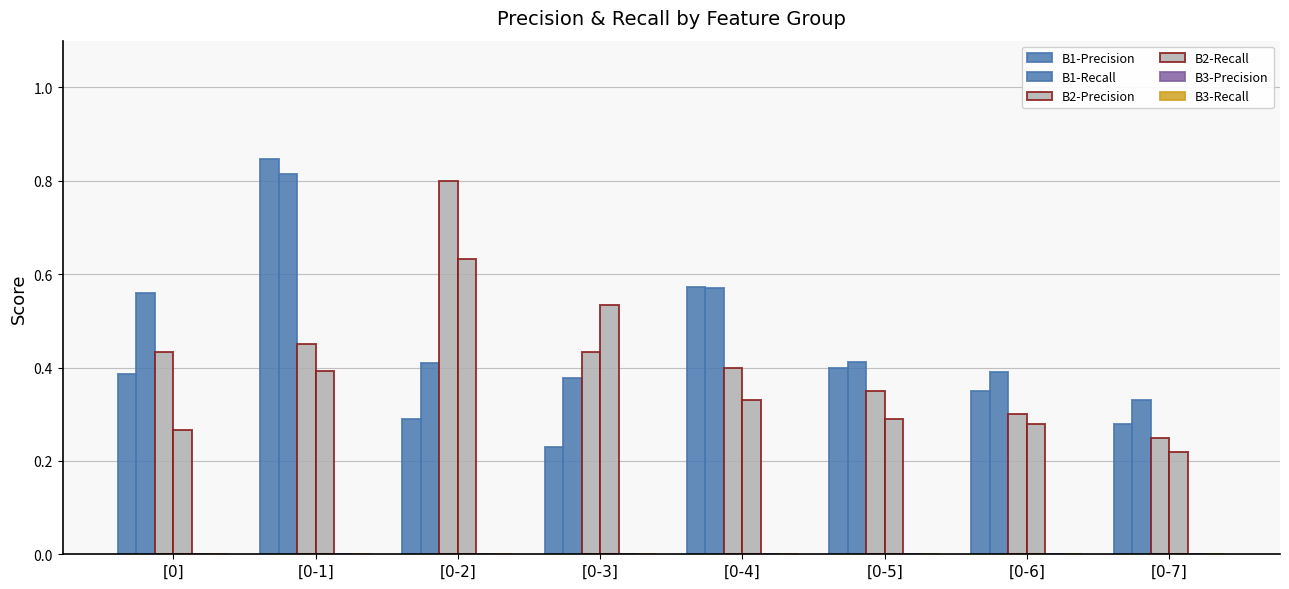

Reading left to right, what are all the values shown in this chart?

B1-Precision: [0]=0.4	[0-1]=0.8	[0-2]=0.3	[0-3]=0.2	[0-4]=0.6	[0-5]=0.4	[0-6]=0.3	[0-7]=0.3
B1-Recall: [0]=0.6	[0-1]=0.8	[0-2]=0.4	[0-3]=0.4	[0-4]=0.6	[0-5]=0.4	[0-6]=0.4	[0-7]=0.3
B2-Precision: [0]=0.4	[0-1]=0.5	[0-2]=0.8	[0-3]=0.4	[0-4]=0.4	[0-5]=0.3	[0-6]=0.3	[0-7]=0.2
B2-Recall: [0]=0.3	[0-1]=0.4	[0-2]=0.6	[0-3]=0.5	[0-4]=0.3	[0-5]=0.3	[0-6]=0.3	[0-7]=0.2
B3-Precision: [0]=0.0	[0-1]=0.0	[0-2]=0.0	[0-3]=0.0	[0-4]=0.0	[0-5]=0.0	[0-6]=0.0	[0-7]=0.0
B3-Recall: [0]=0.0	[0-1]=0.0	[0-2]=0.0	[0-3]=0.0	[0-4]=0.0	[0-5]=0.0	[0-6]=0.0	[0-7]=0.0